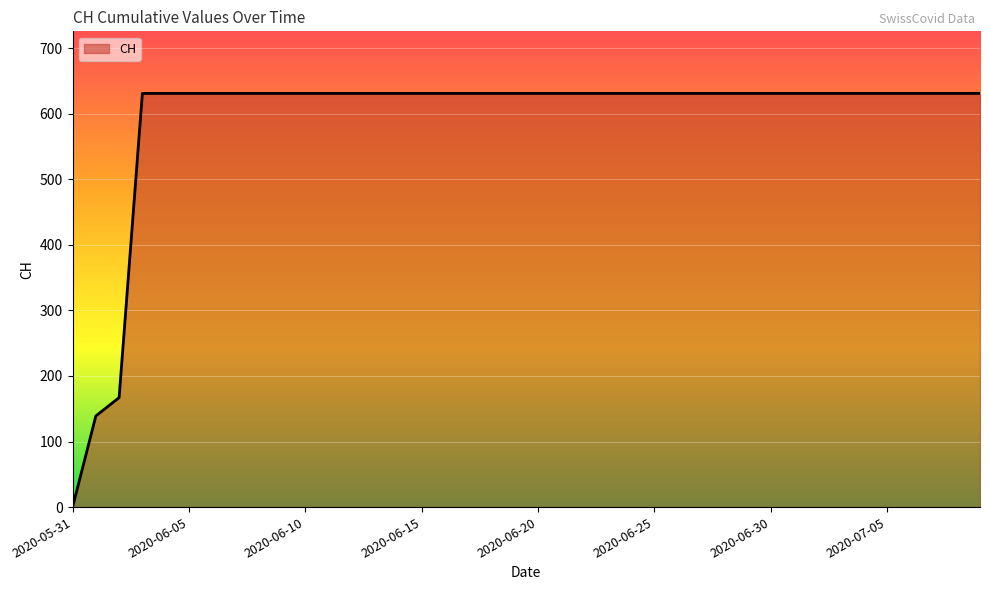

What is the greatest value displayed?

631